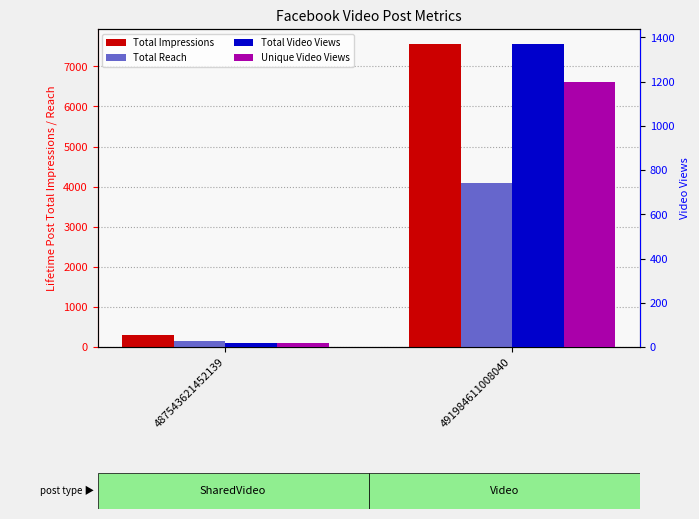

How many categories are shown in the chart?

2